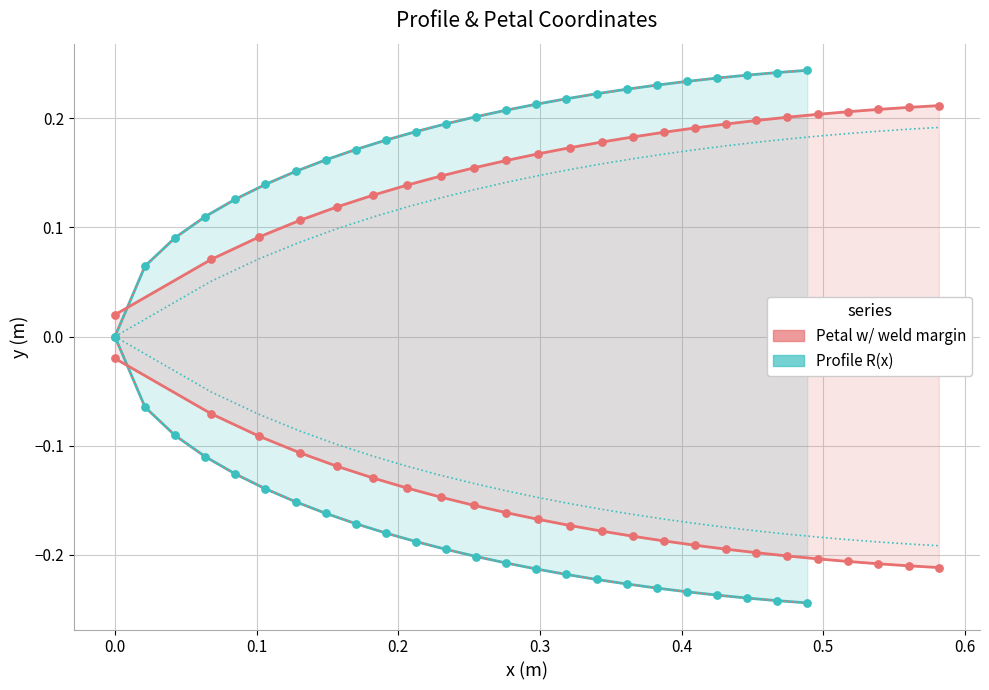

Which series contains the highest Y value?

R(x)